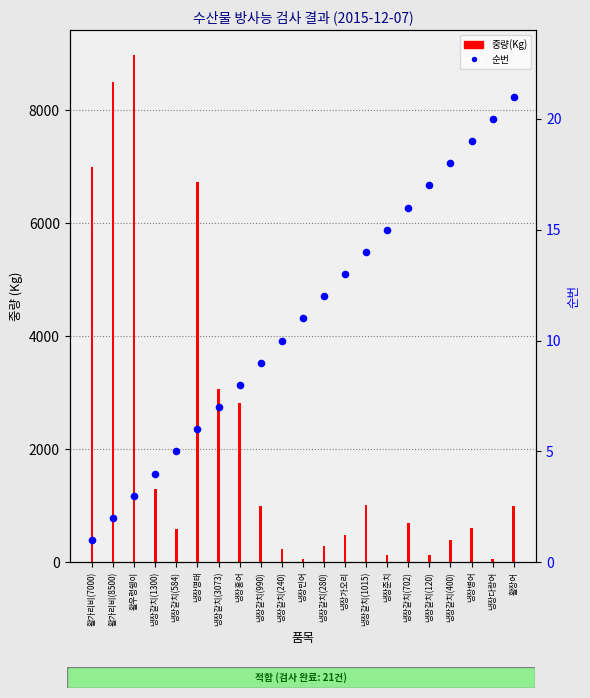

At which category is the sum across all series the highest?

활우렁쉥이